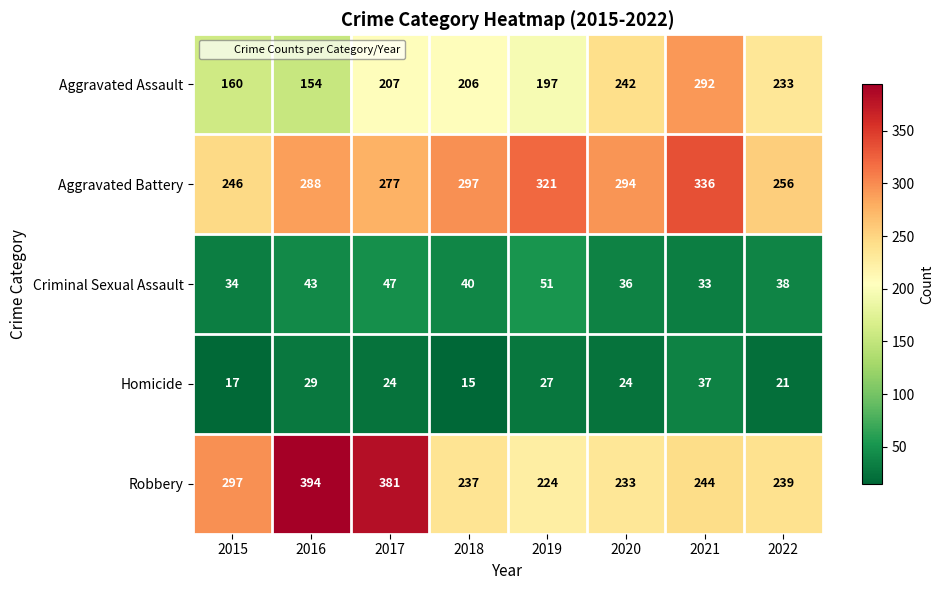

What is the difference between the highest and lowest values at 2022?

235